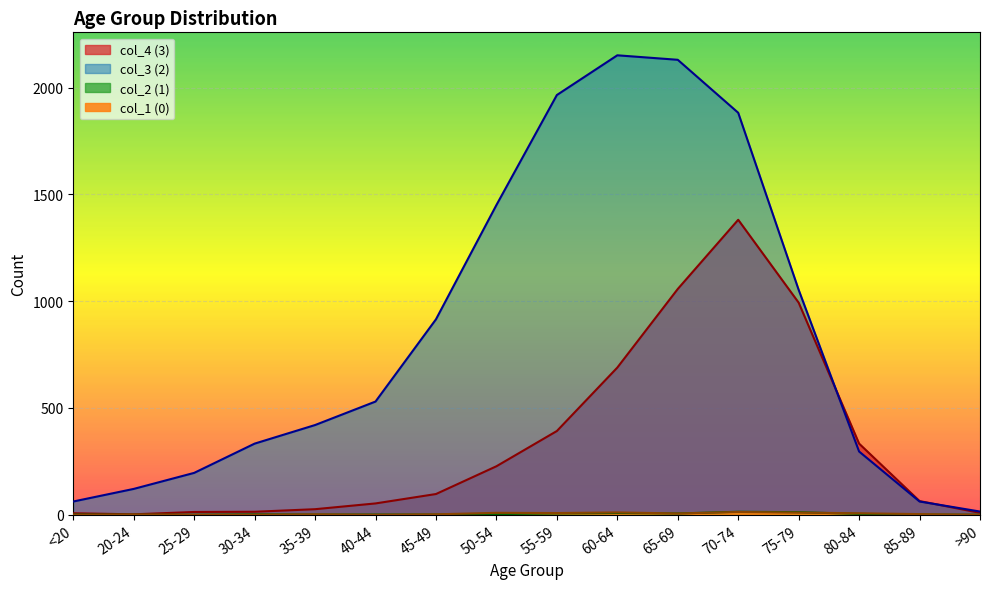

How many interior local valleys does the col_4 (3) series have?

1